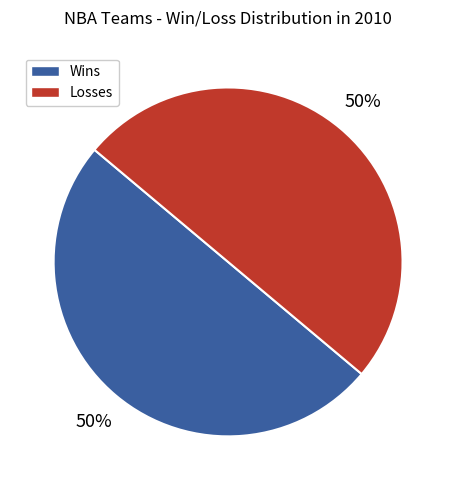

To the nearest percent, what is the average slice percentage?

50%